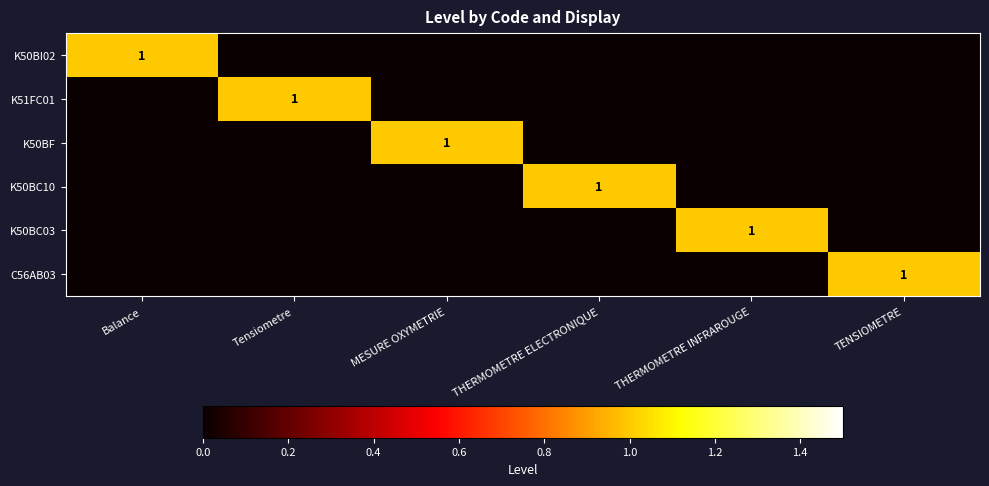

Is it true that C56AB03 equals 1 at TENSIOMETRE?

True